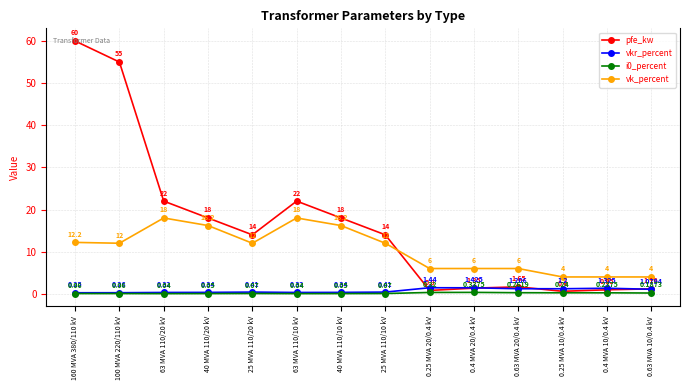

Which series changed the most between 40 MVA 110/20 kV and 0.63 MVA 10/0.4 kV?

pfe_kw